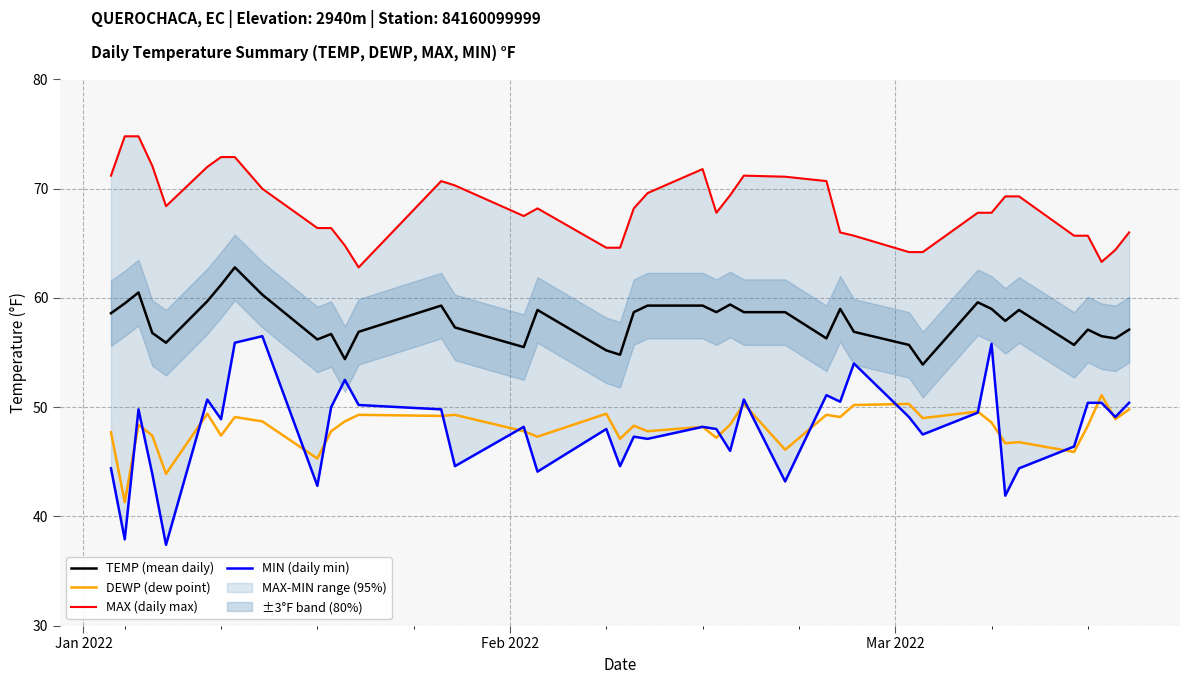

What is the lowest value of the DEWP (dew point) series?

41.3